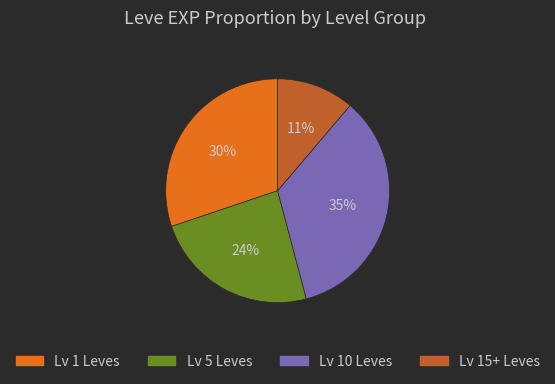

Is there any slice that represents more than half of the pie?

No